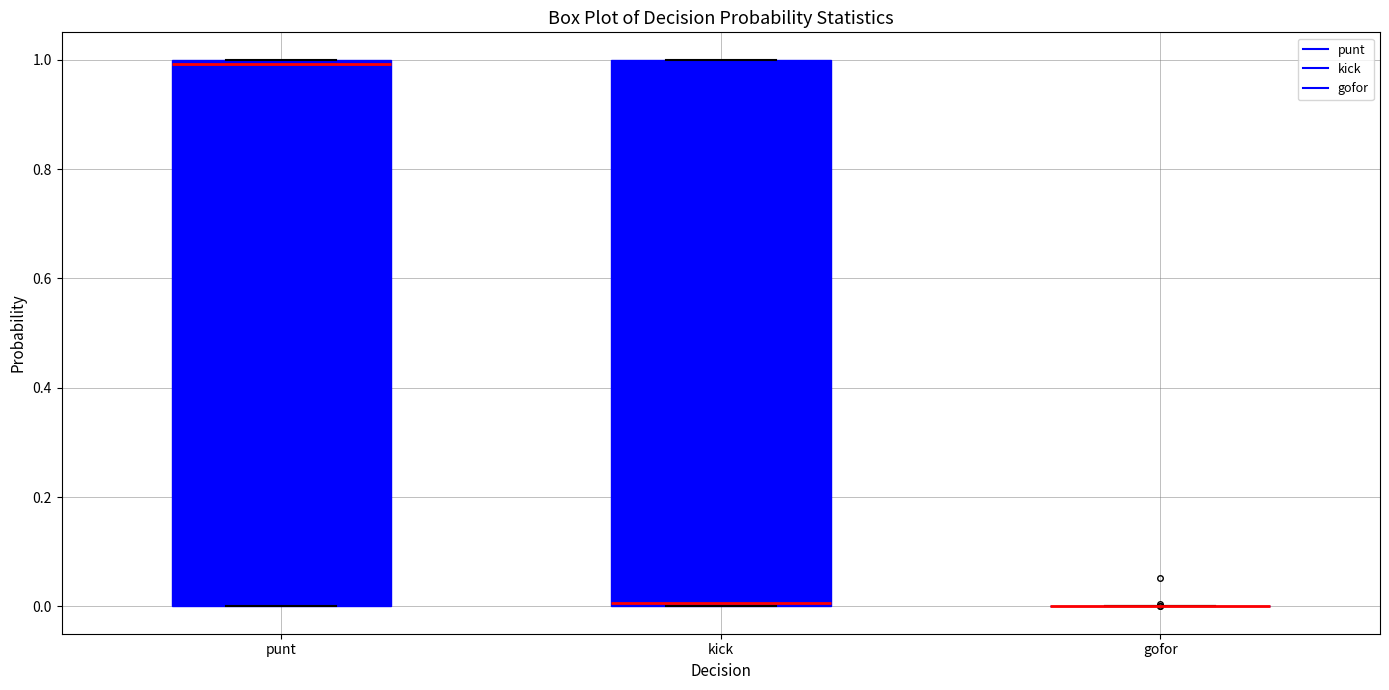

Reading left to right, transcribe this box plot: for each box, give where its median line is, the range the box spans, and where its two whiskers end, as read against the y-axis. The values are not printed on the chart, so give them approximately, as read against the axis.

punt: median 1 (just below the box's upper edge), box 0 to 1, whiskers 0 to 1
kick: median 0, box 0 to 1, whiskers 0 to 1
gofor: box collapsed to a line at 0, whiskers 0 to 0